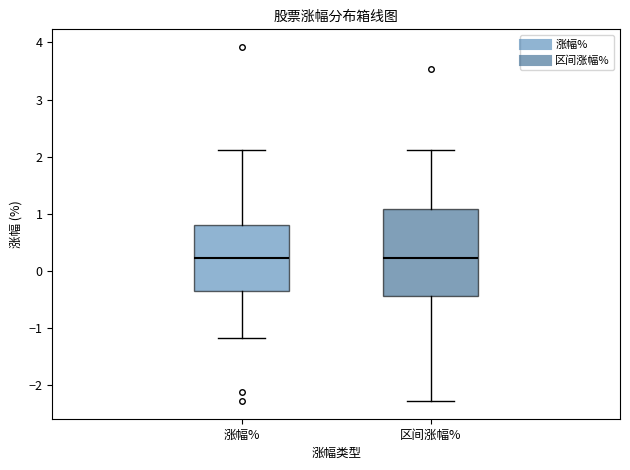

Comparing the boxes themselves (not the whiskers), which one is the tallest?

区间涨幅%